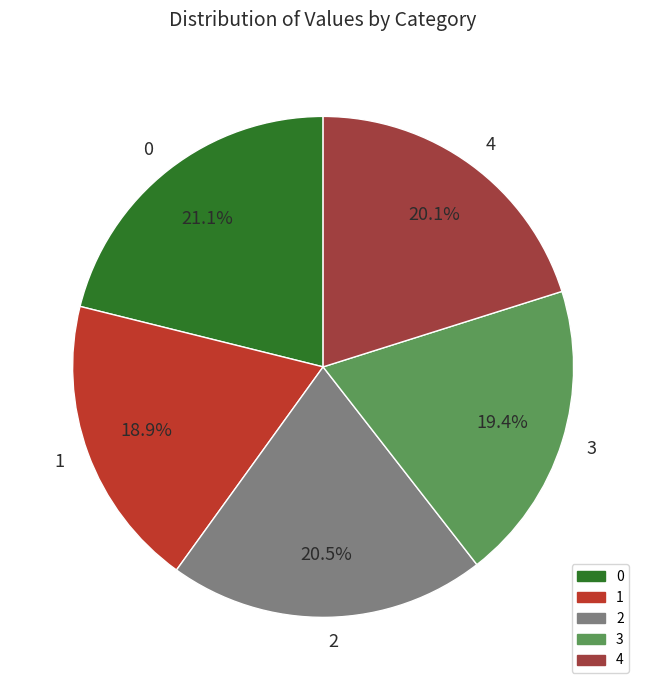

Combined, what portion of the pie is 2 and 1?

39.4%